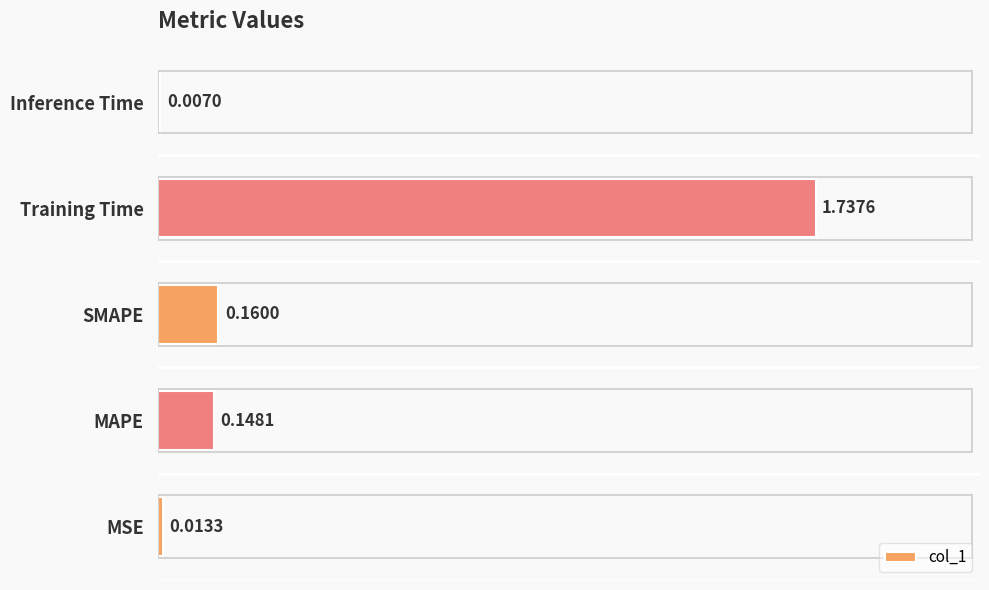

Where is the data nearest to the value 0?

Inference Time